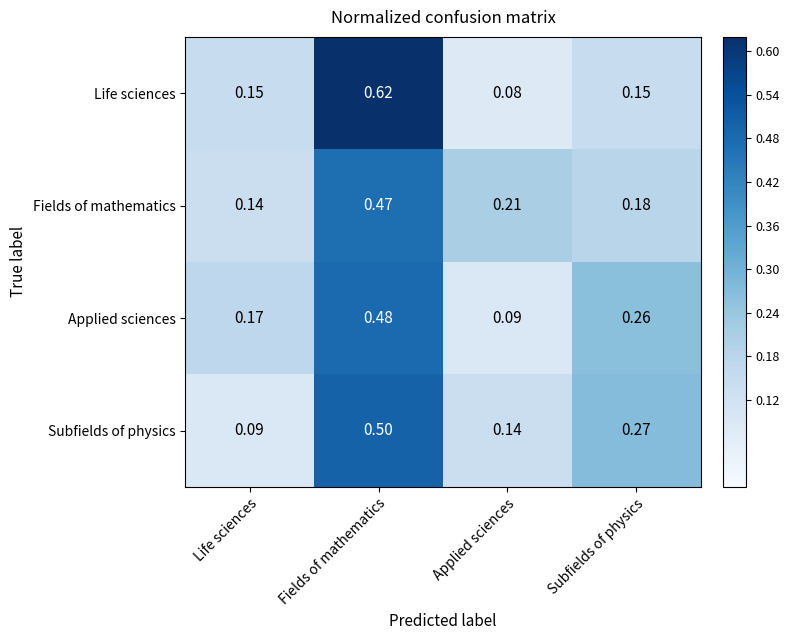

List the series in order of their peak value, highest first.

Life sciences, Subfields of physics, Applied sciences, Fields of mathematics